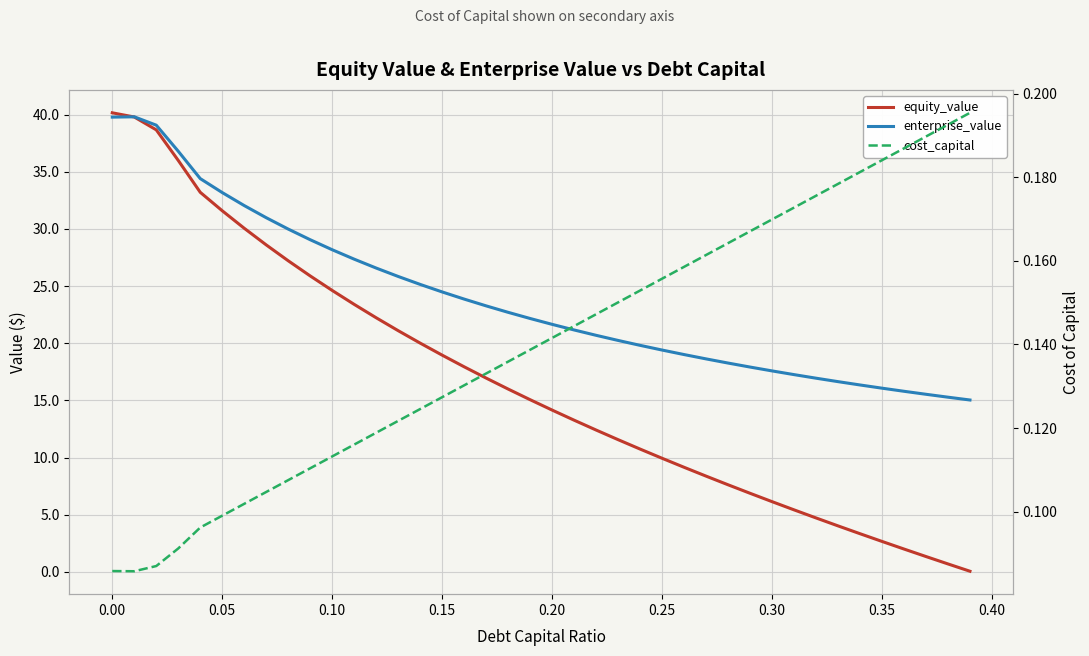

What is the difference between the maximum and minimum values in the equity_value series?

40.1